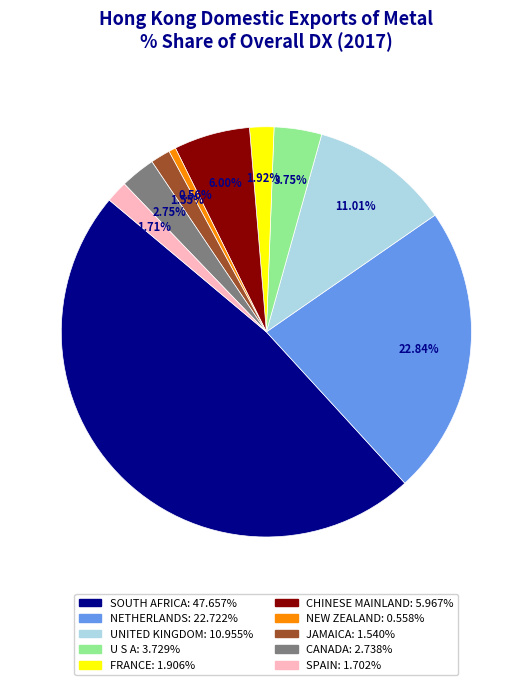

Which category has the smallest portion of the pie?

NEW ZEALAND